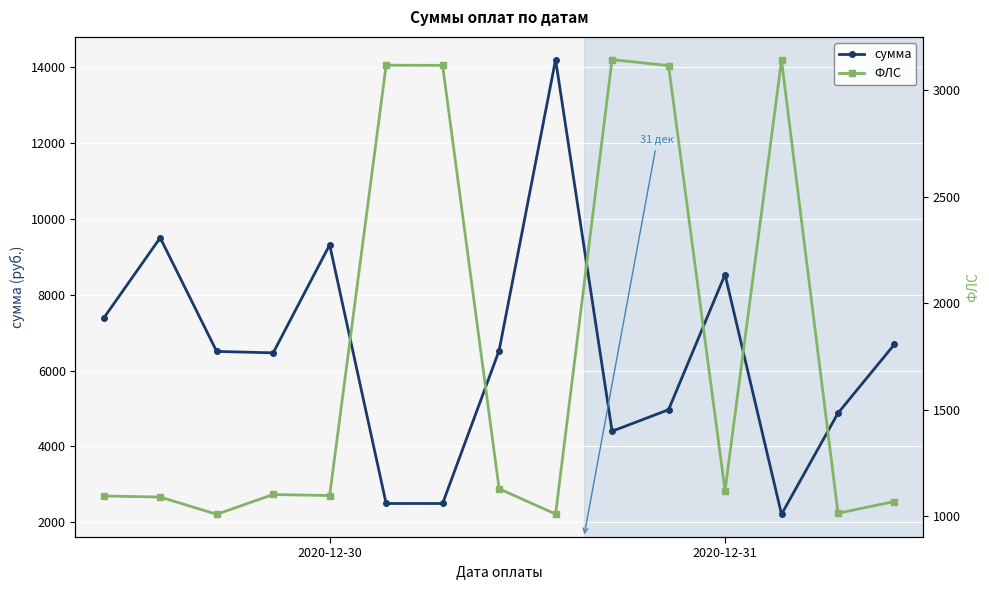

Which series has the largest total across all categories?

сумма